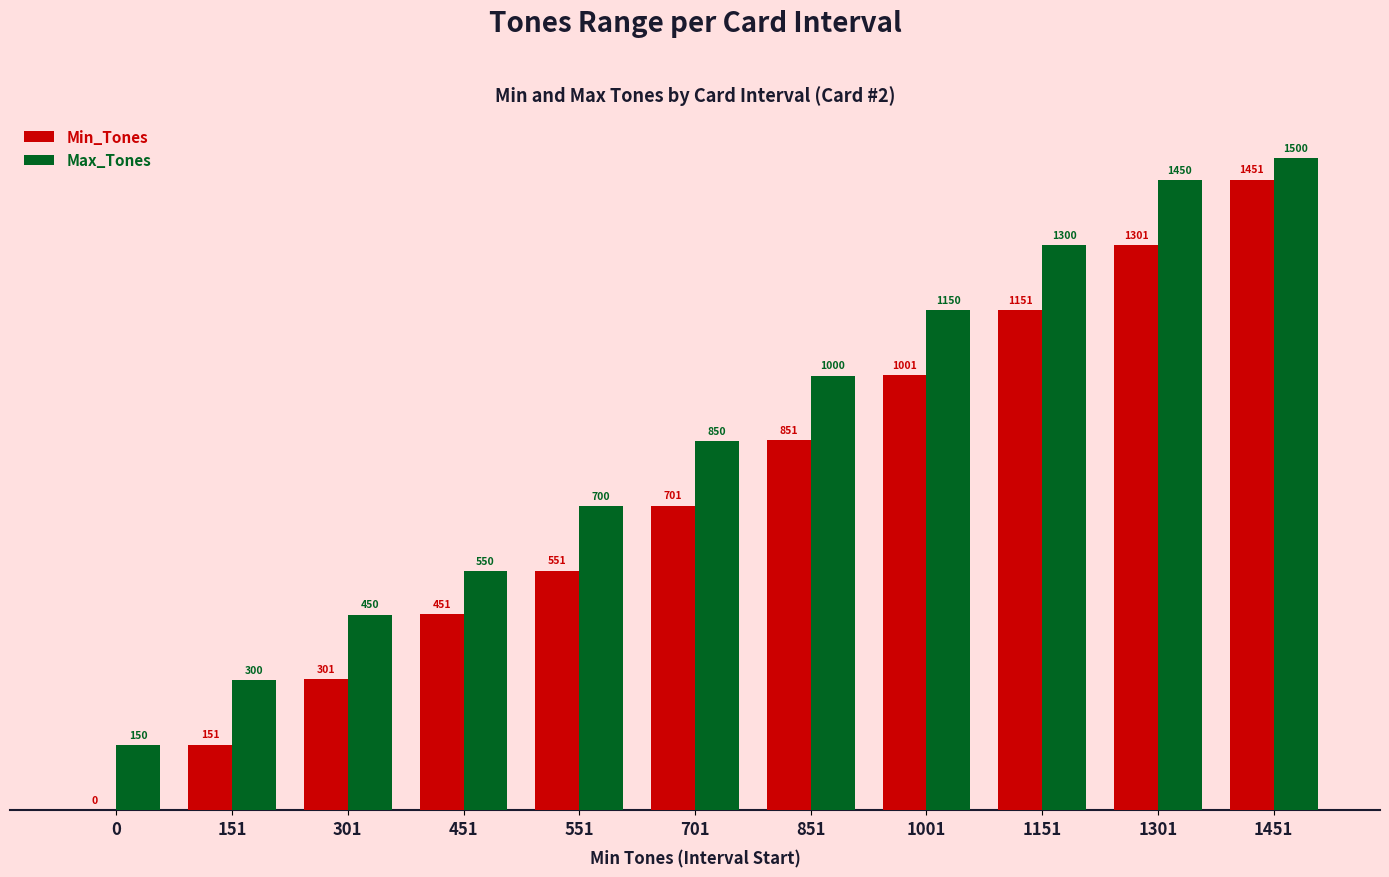

Read the Min_Tones value at 1451, to the nearest 50.

1450